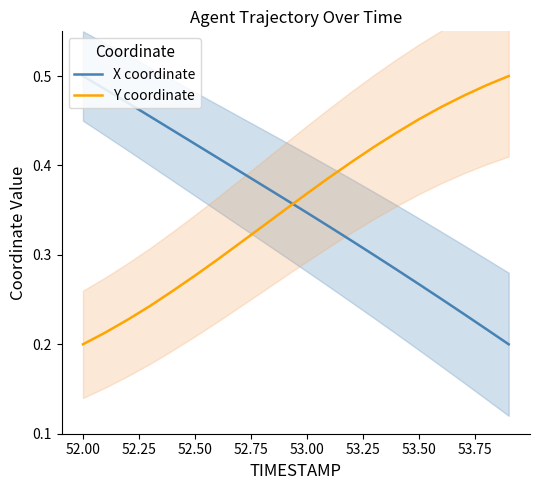

Which series ends up on top after the final intersection of Y coordinate and X coordinate?

Y coordinate